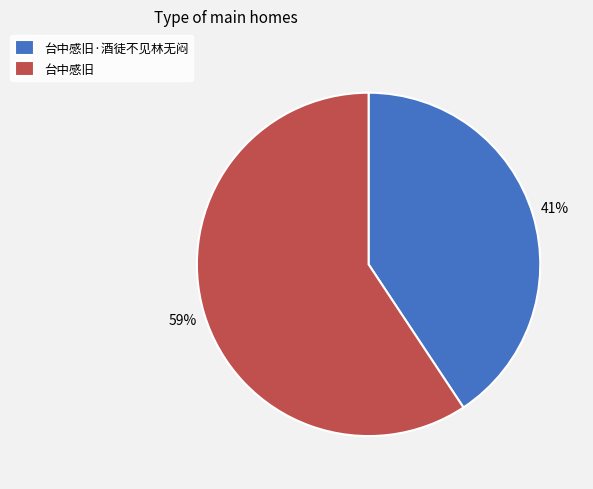

Which has a higher value, 台中感旧·酒徒不见林无闷 or 台中感旧?

台中感旧